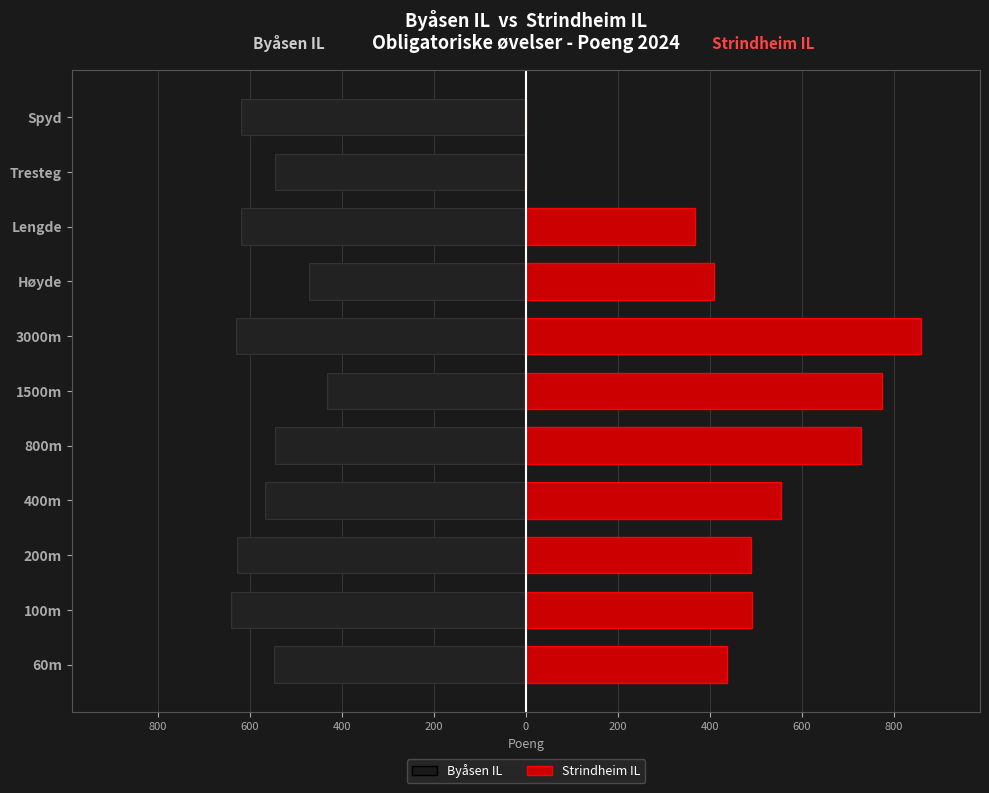

Is the value of Strindheim IL at Lengde greater than the value of Byåsen IL at Lengde?

Yes